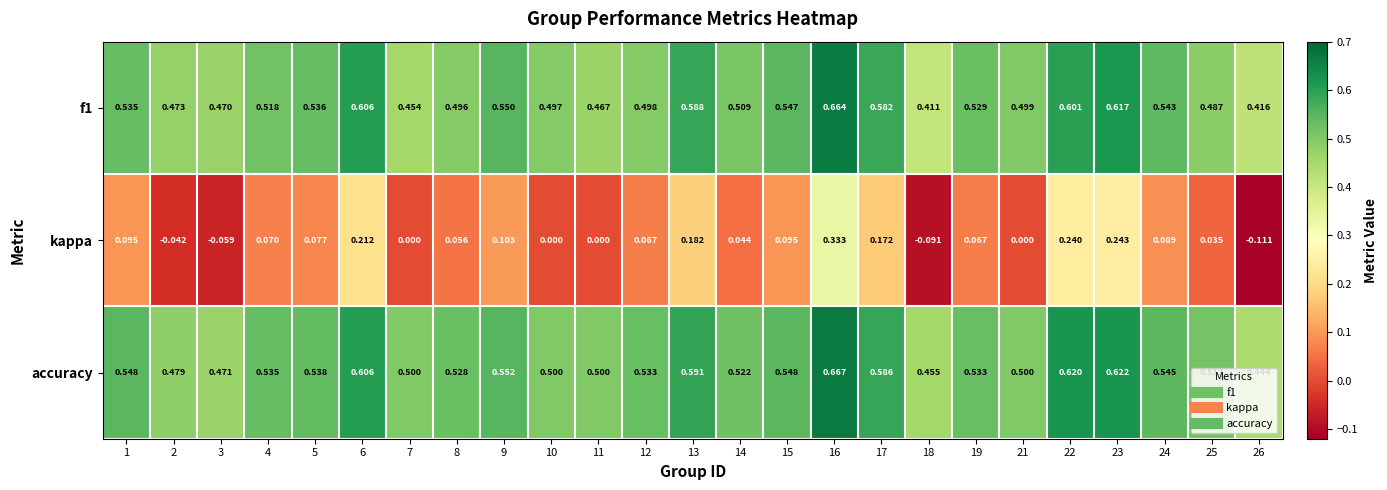

What is the spread (max minus min) of values at 12?

0.5